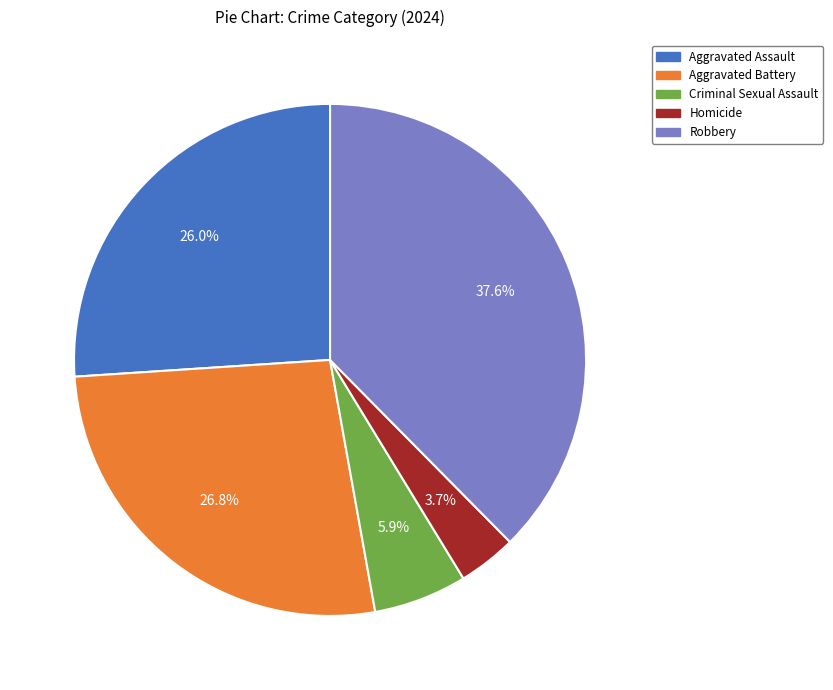

What portion of the pie excludes Criminal Sexual Assault?

94.1%